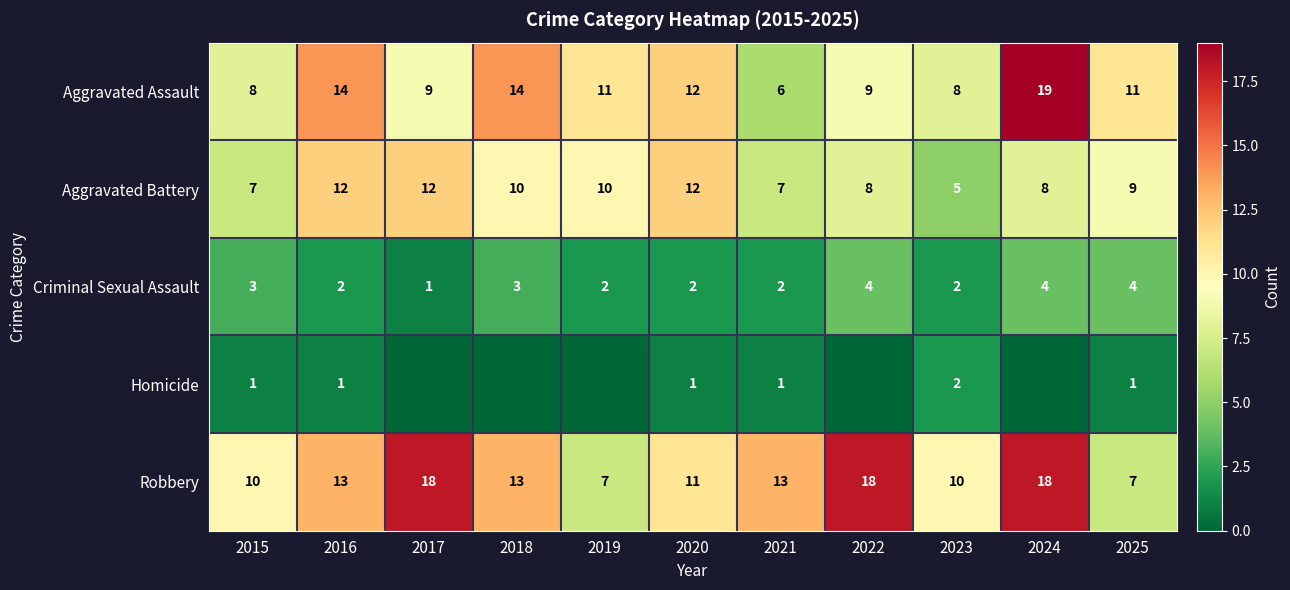

What is the lowest value of the Robbery series?

7